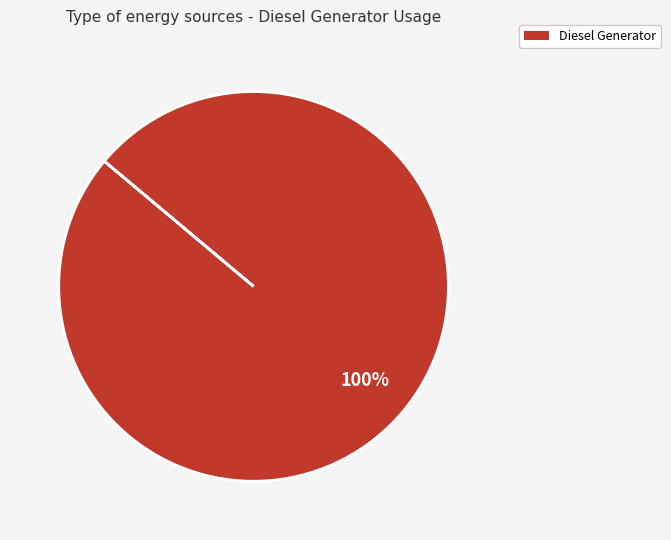

Does any single category account for the majority?

Yes